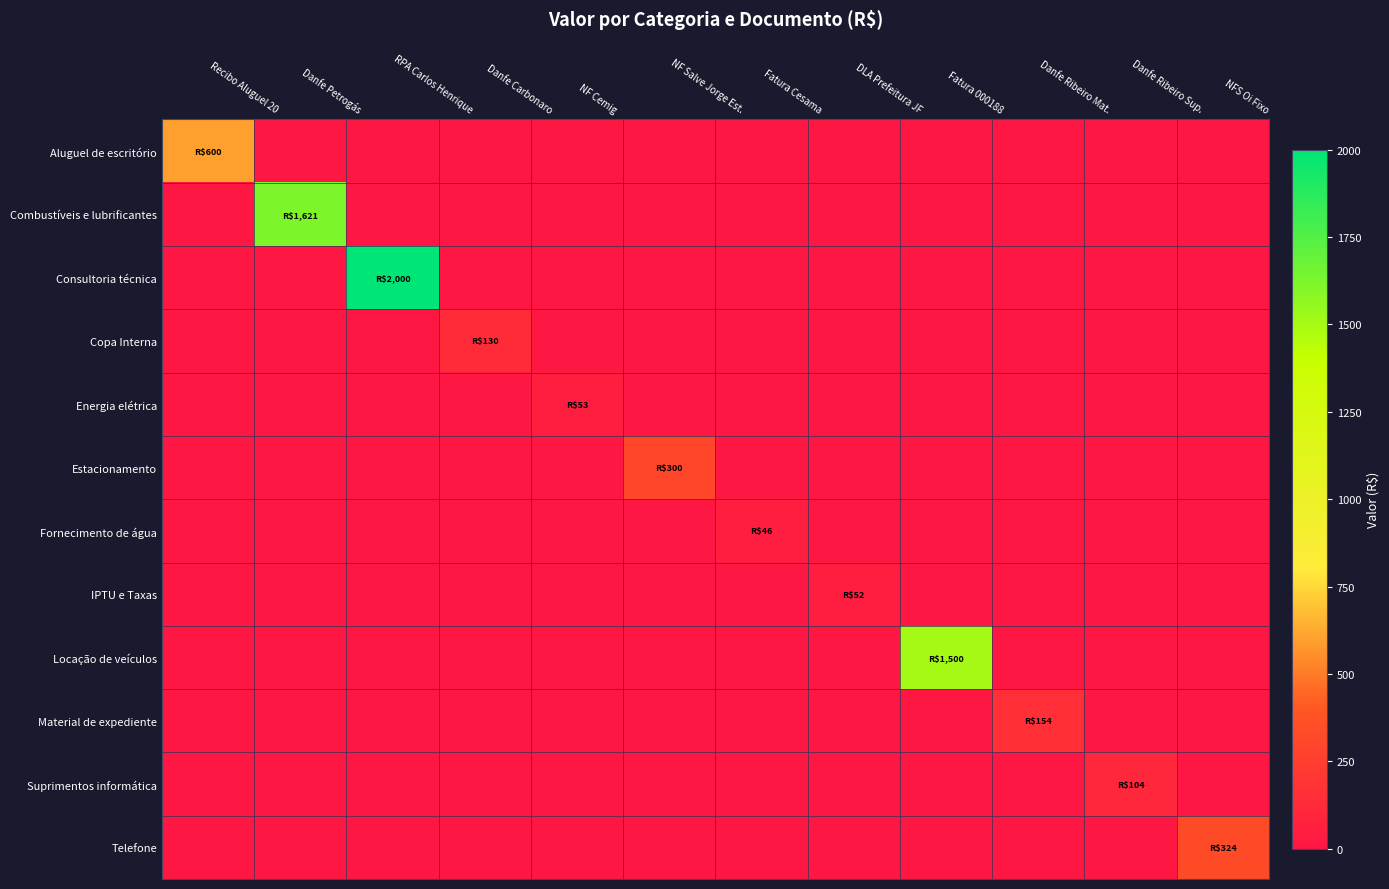

Count the number of categories in the chart.

12